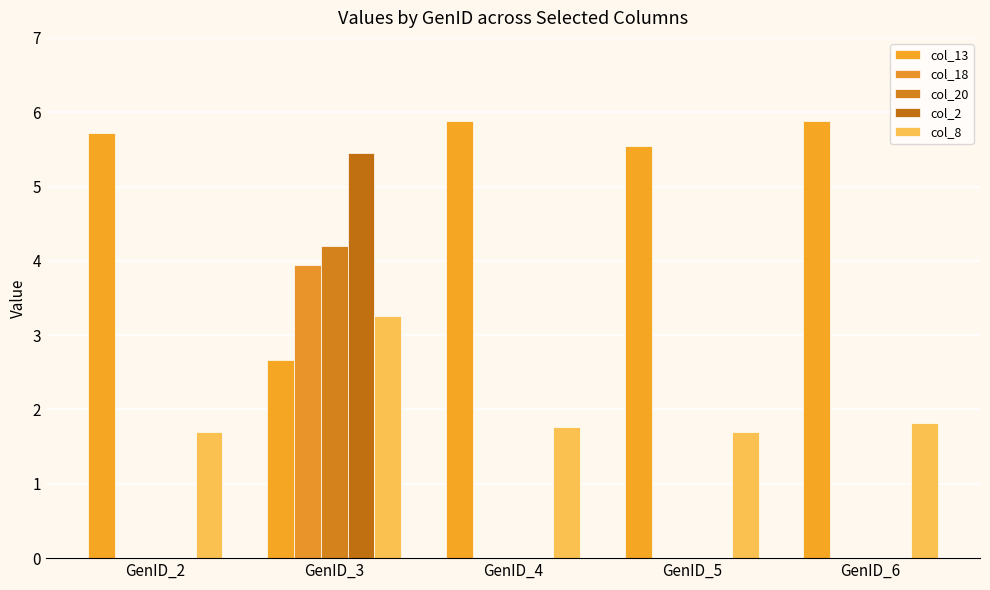

The col_20 series shows 4.2 at GenID_3. True or false?

True